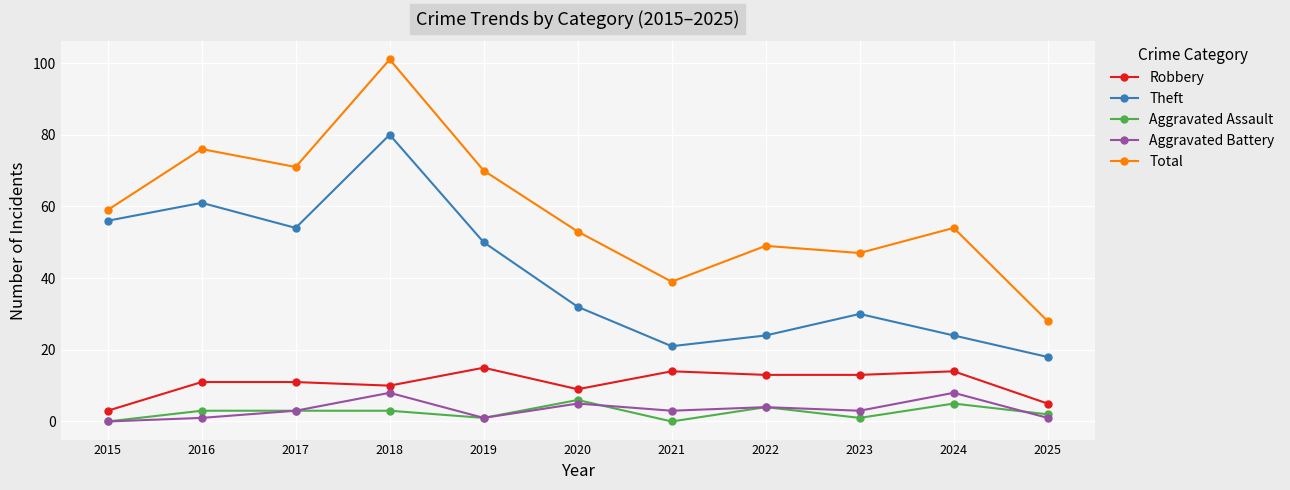

What is the difference between the second highest and second lowest values in the Theft series?

40